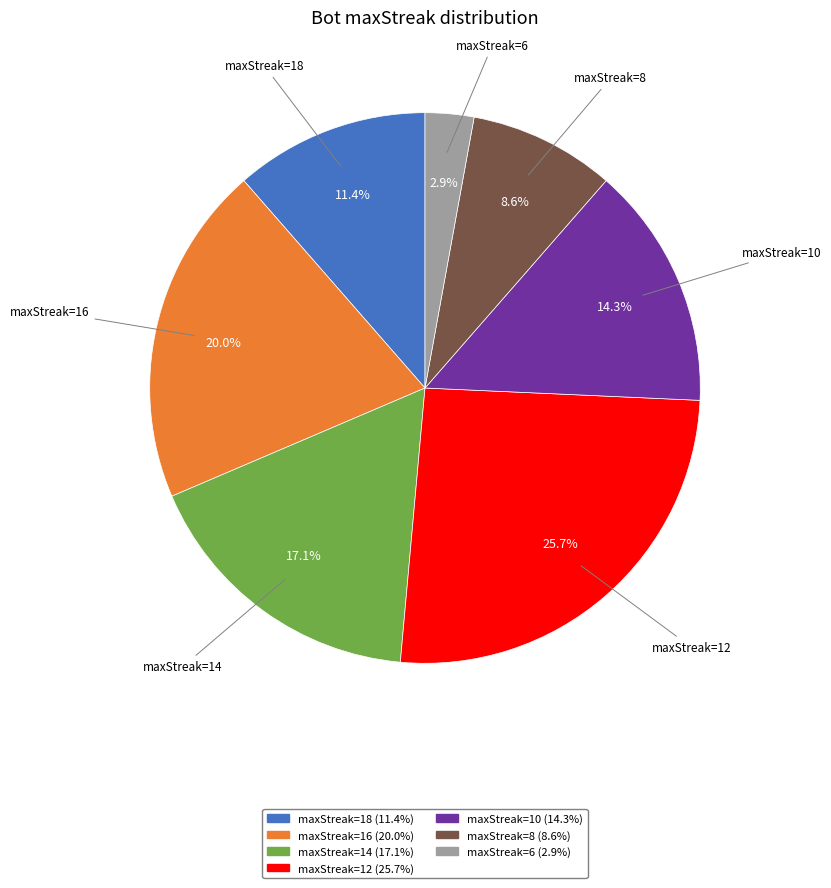

Is there any slice that represents more than half of the pie?

No